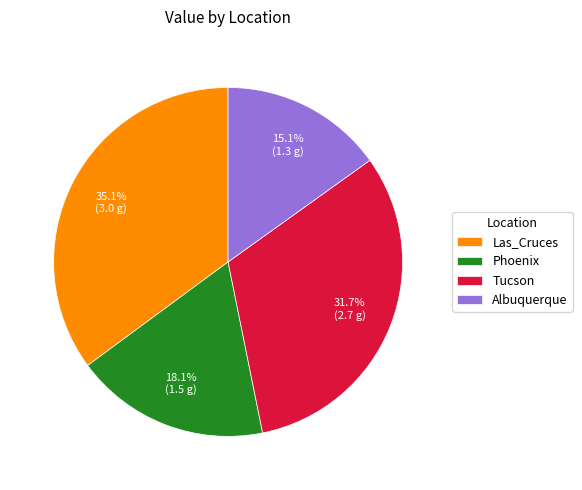

How much of the chart is everything except Phoenix?

81.9%